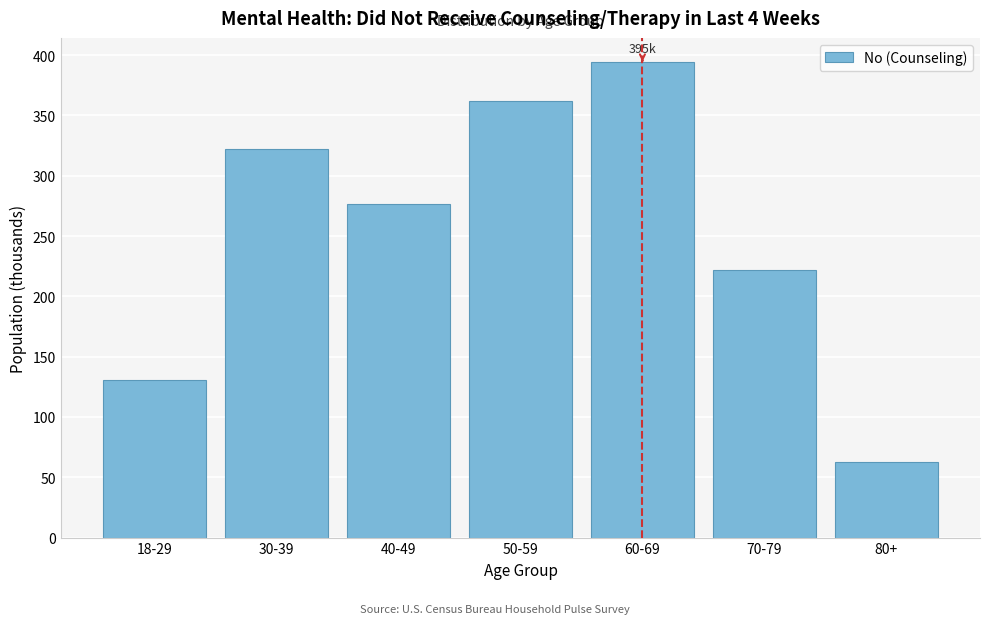

Reading left to right, transcribe all the data shown in this chart.

18-29=130.4	30-39=322.5	40-49=276.3	50-59=361.6	60-69=394.6	70-79=221.8	80+=62.9